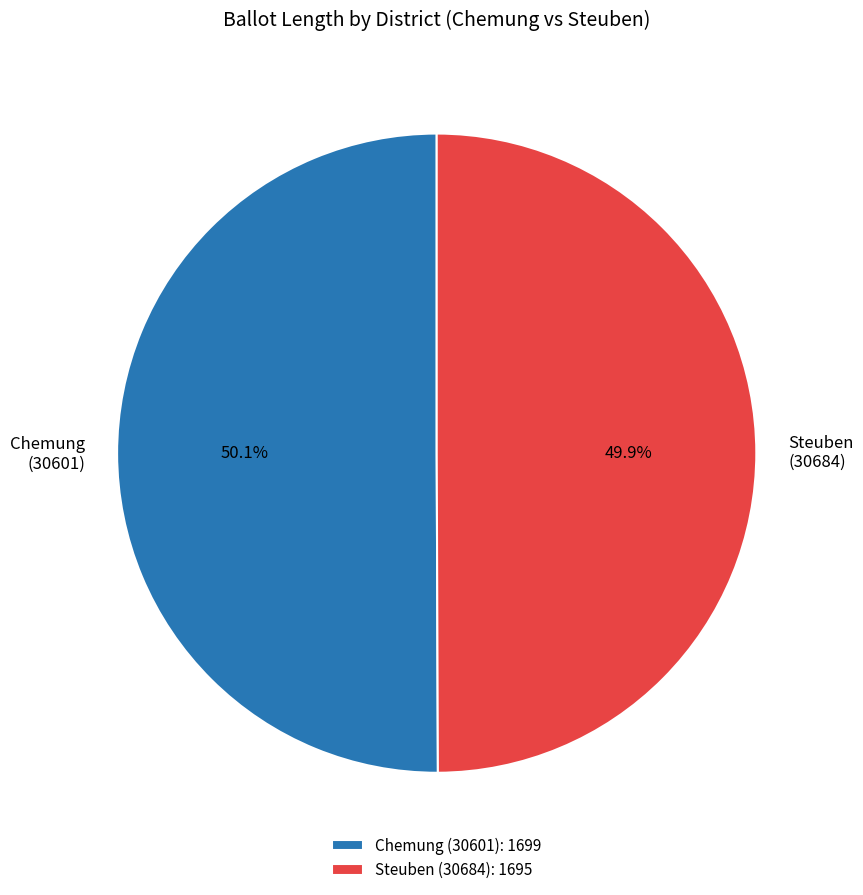

Approximately how many times larger is the value at Steuben (30684) compared to Chemung (30601)?

1.0